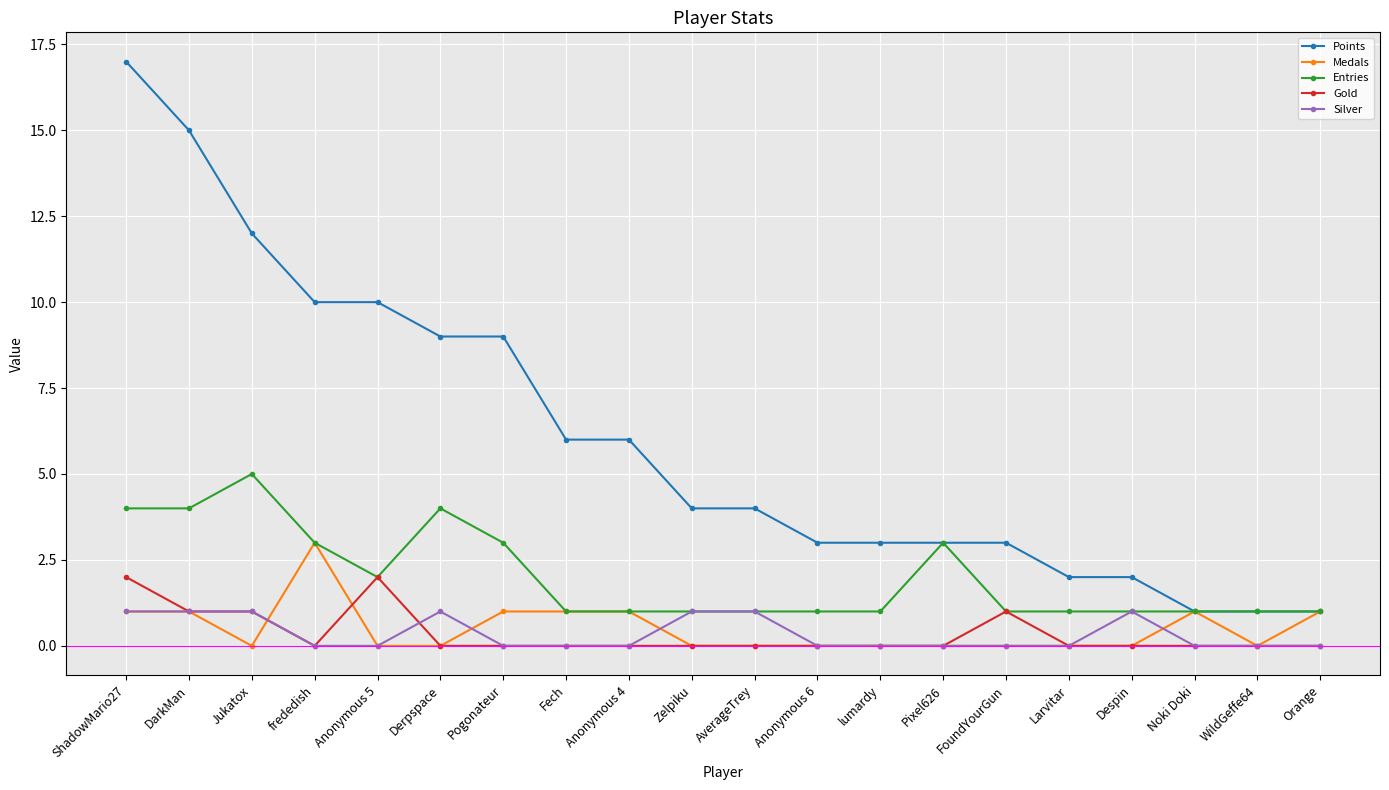

What is the maximum value for Points?

17